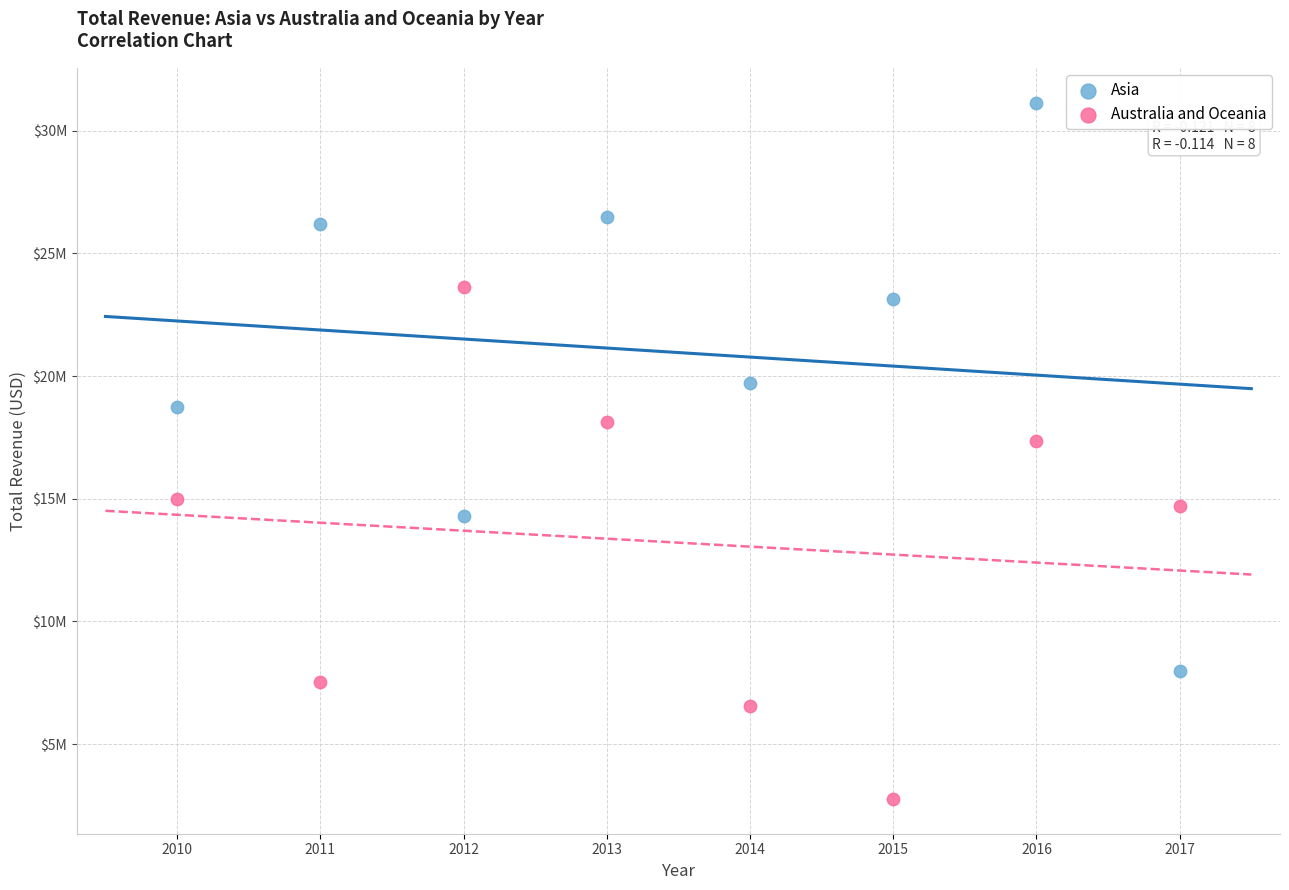

What are all the series names shown in the legend?

Asia, Australia and Oceania